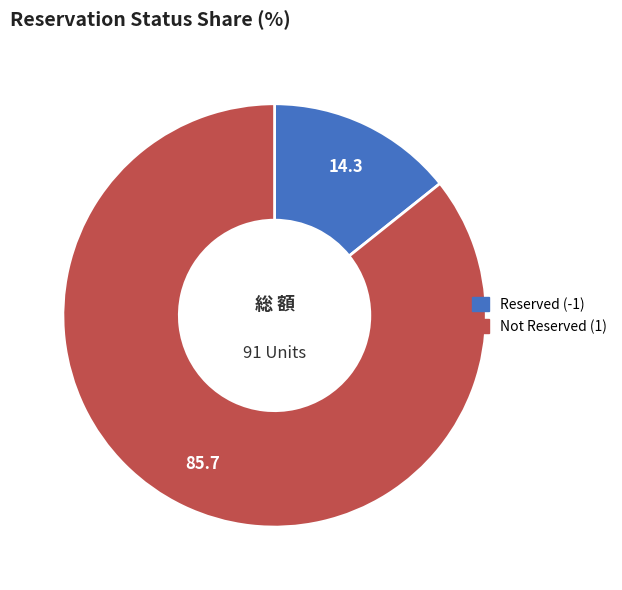

Count the number of slices in the pie.

2